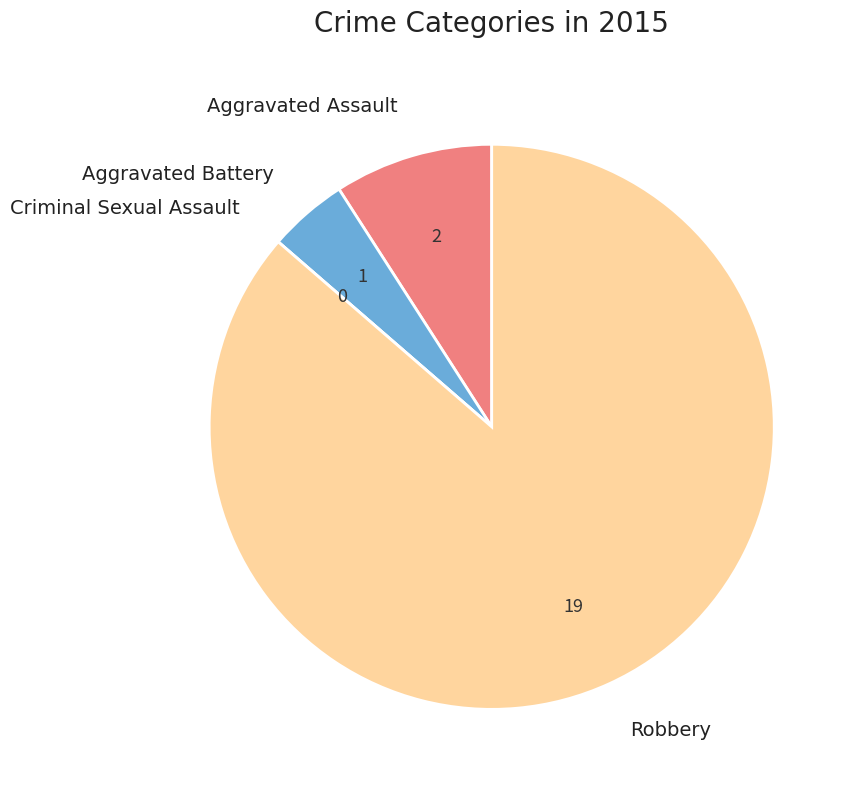

Does any single category account for the majority?

Yes